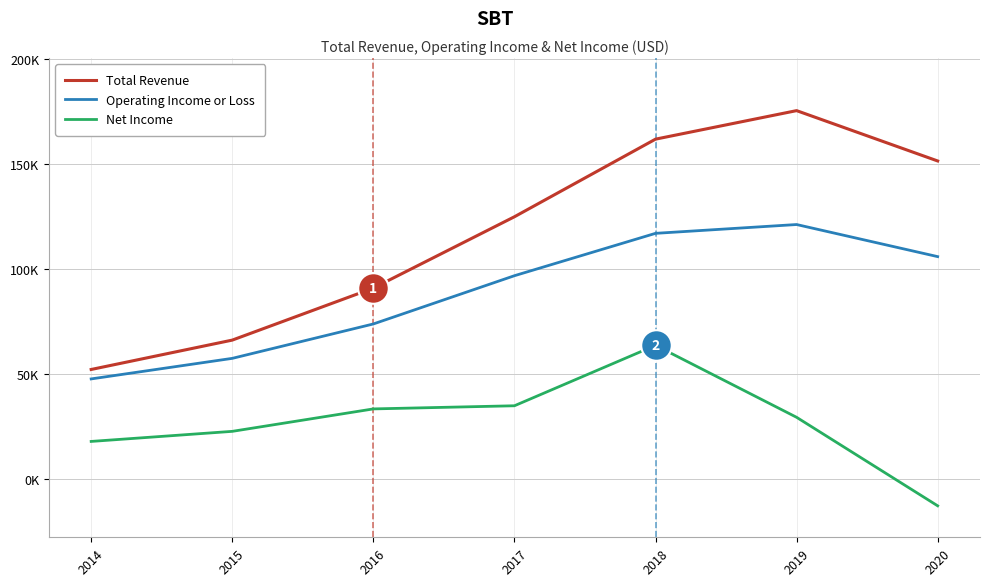

Reading left to right, transcribe all the data shown in this chart.

Total Revenue: 2014=52000	2015=66000	2016=90800	2017=124800	2018=161800	2019=175400	2020=151400
Operating Income or Loss: 2014=47500	2015=57300	2016=73700	2017=96700	2018=116900	2019=121100	2020=105800
Net Income: 2014=17700	2015=22500	2016=33200	2017=34700	2018=63500	2019=29200	2020=-13000